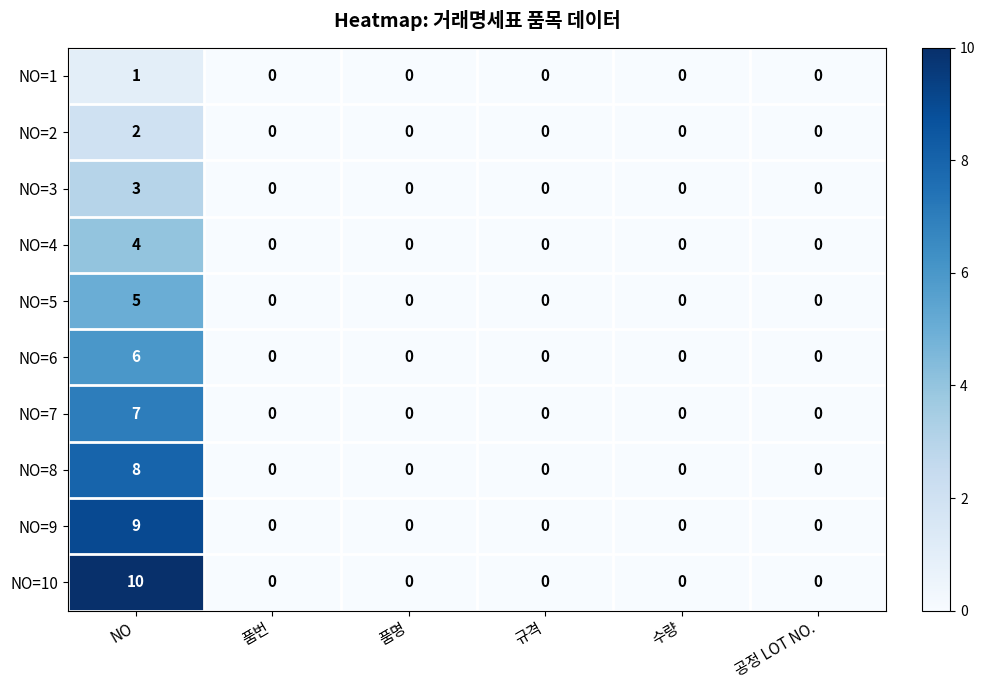

Rank the series by their maximum value, from highest to lowest.

NO=10, NO=9, NO=8, NO=7, NO=6, NO=5, NO=4, NO=3, NO=2, NO=1